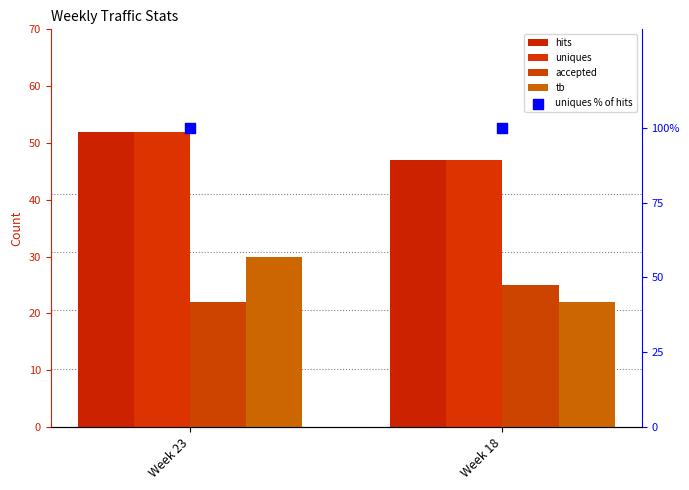

Which series reaches the minimum Y coordinate?

accepted